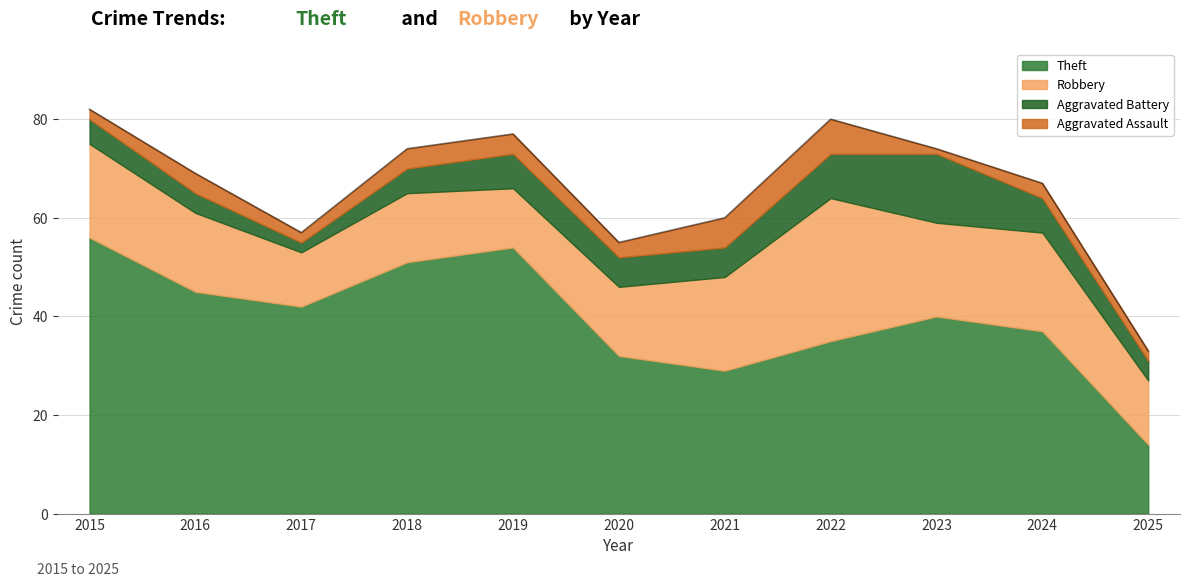

What is the sum of the Robbery values at 2018 and 2019?

26